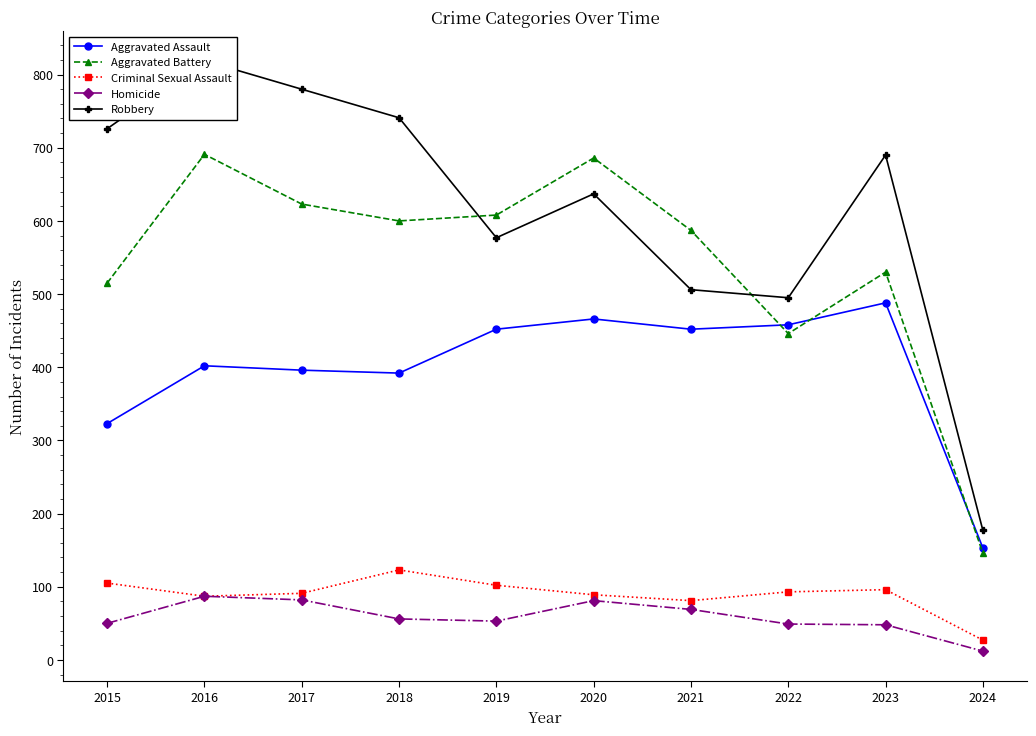

Is it true that Criminal Sexual Assault equals 143 at 2023?

False